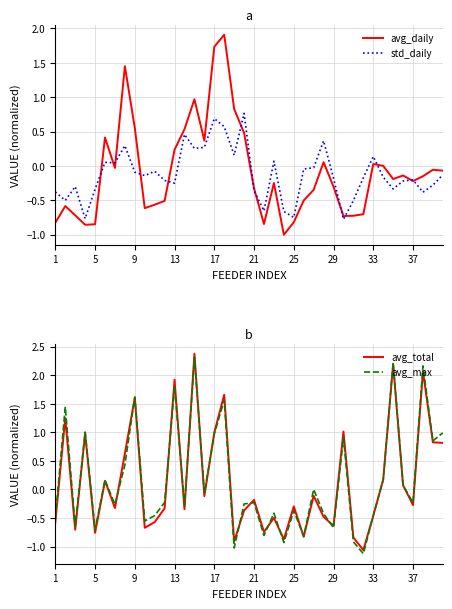

The avg_daily series shows 0.1 at 13. True or false?

False